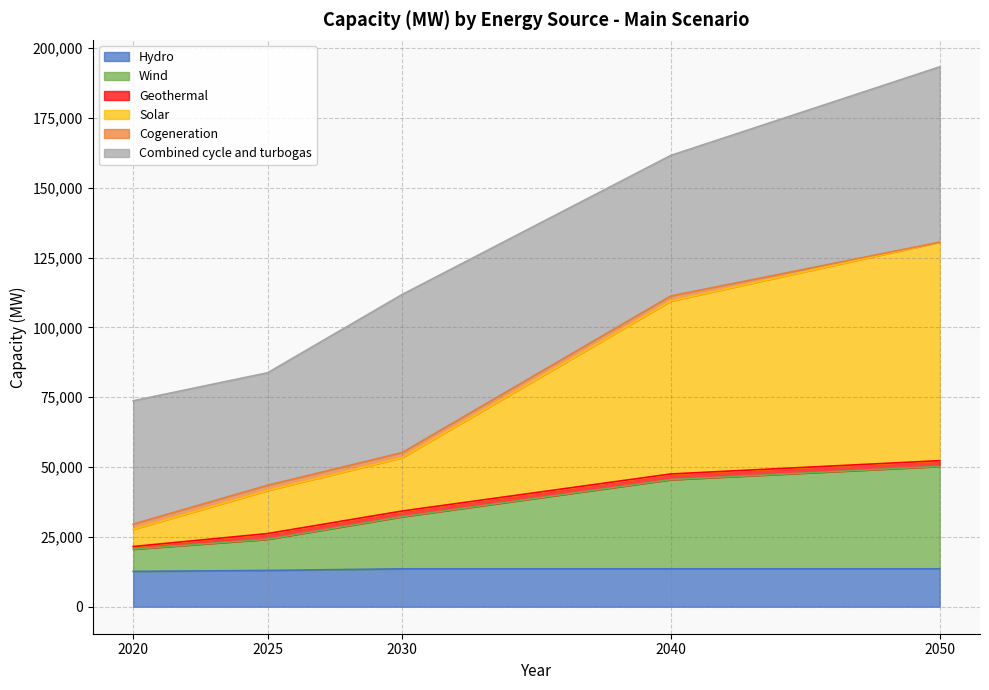

The Hydro series shows 13570.3 at 2040. True or false?

True